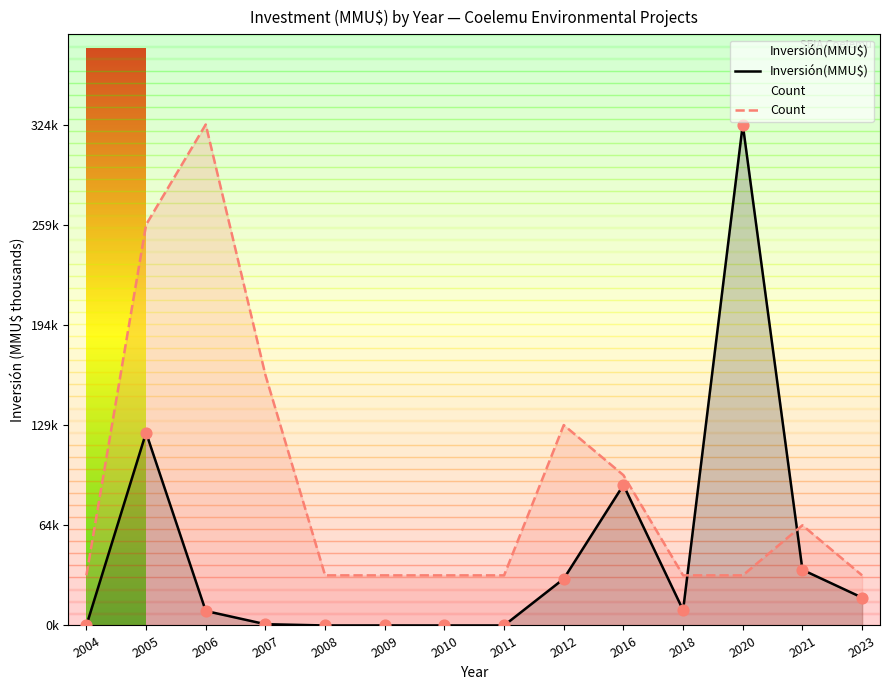

At how many categories does at least one series exceed 260?

2